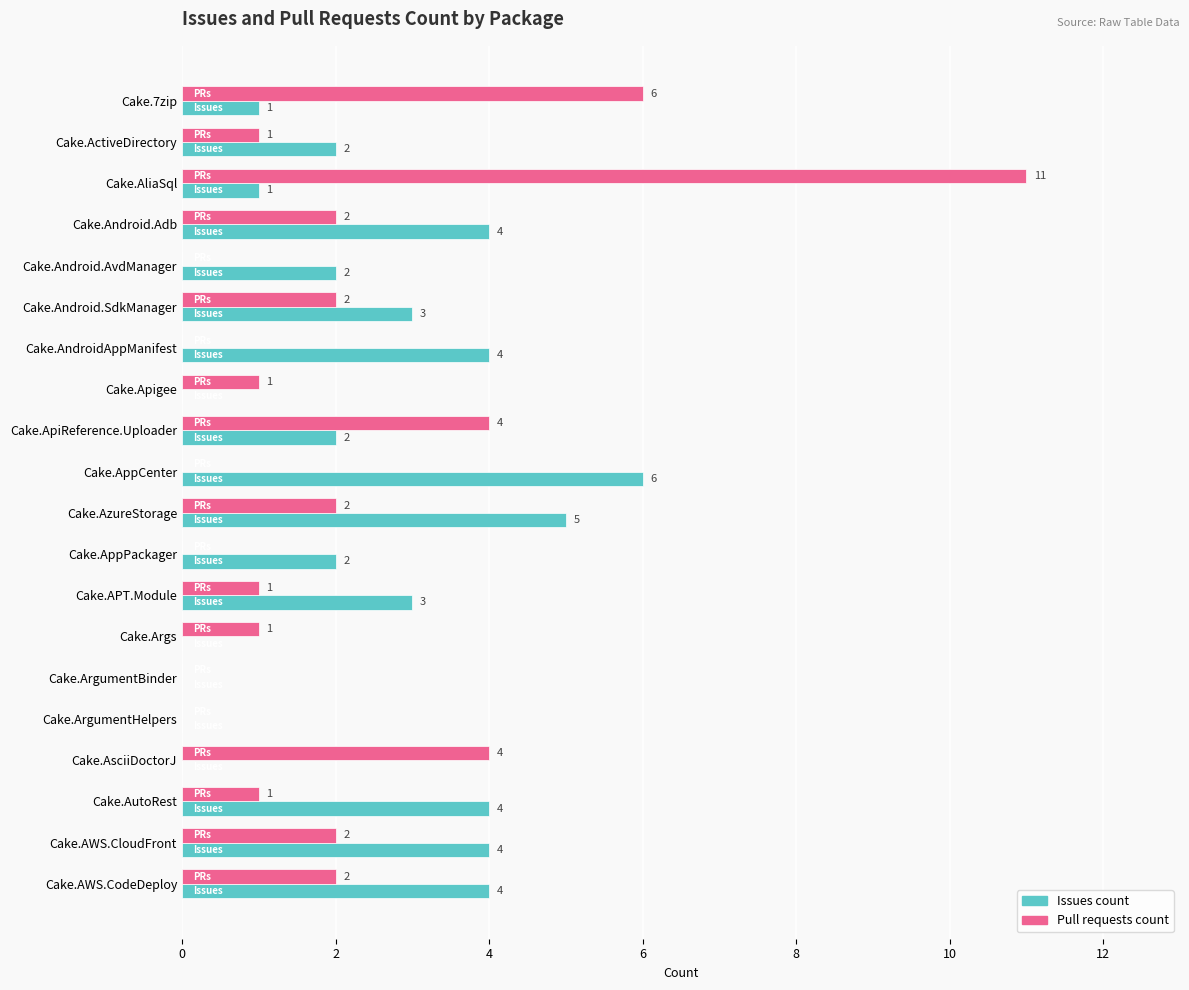

The value of Issues count at Cake.ActiveDirectory is 3. True or false?

False